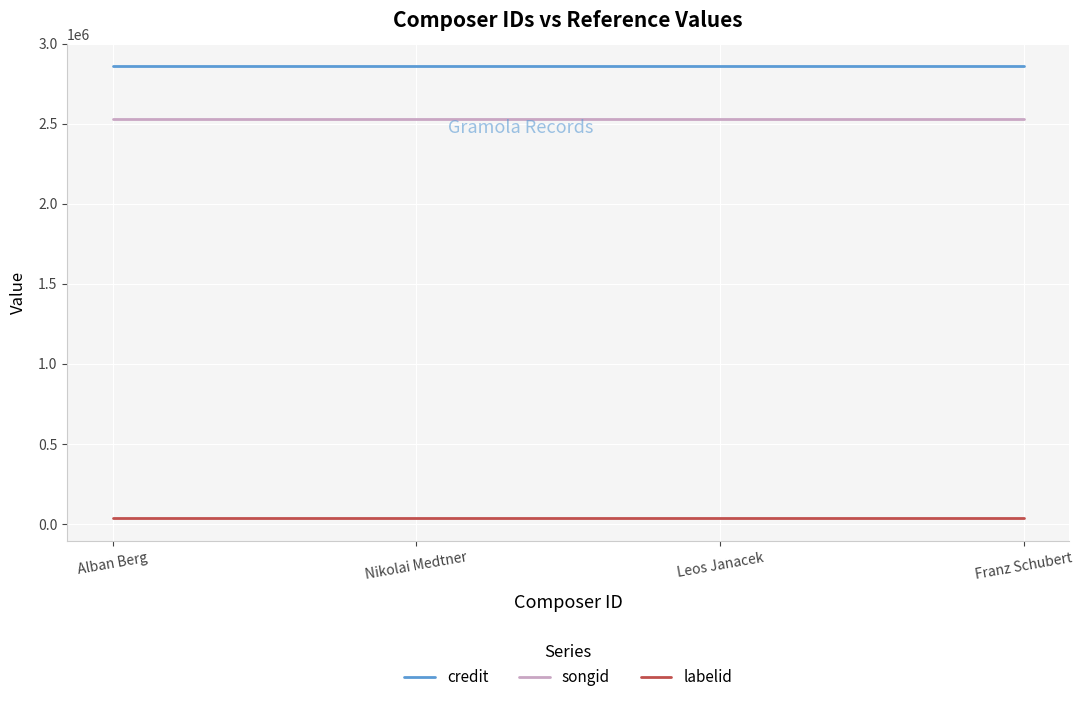

Rank the series at Leos Janacek from lowest to highest value.

labelid, songid, credit